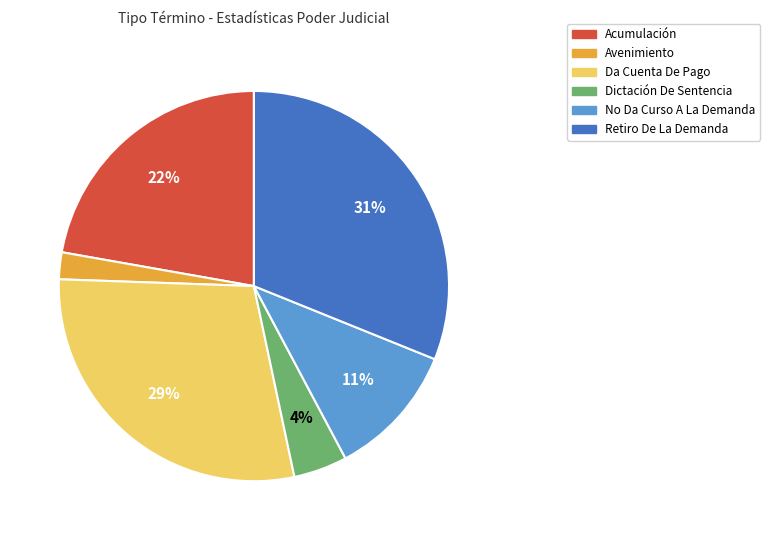

What is the largest slice in the pie chart?

Retiro De La Demanda